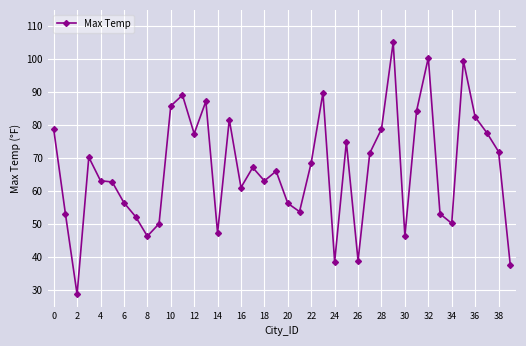

What is the value of the 23rd point from the left?

68.7